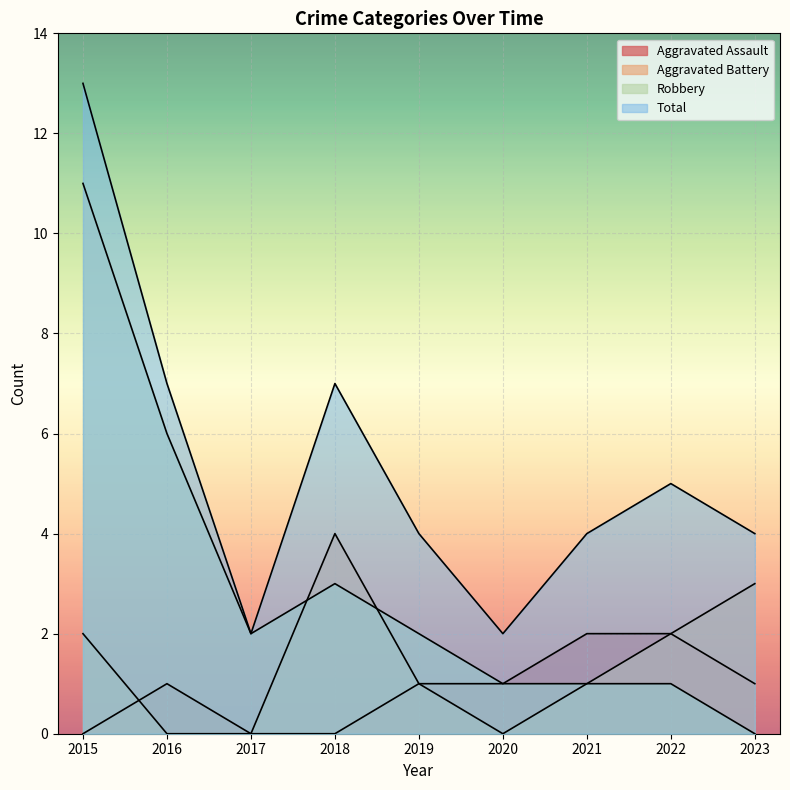

In Aggravated Battery, how many points are lower than both neighbors (excluding endpoints)?

1